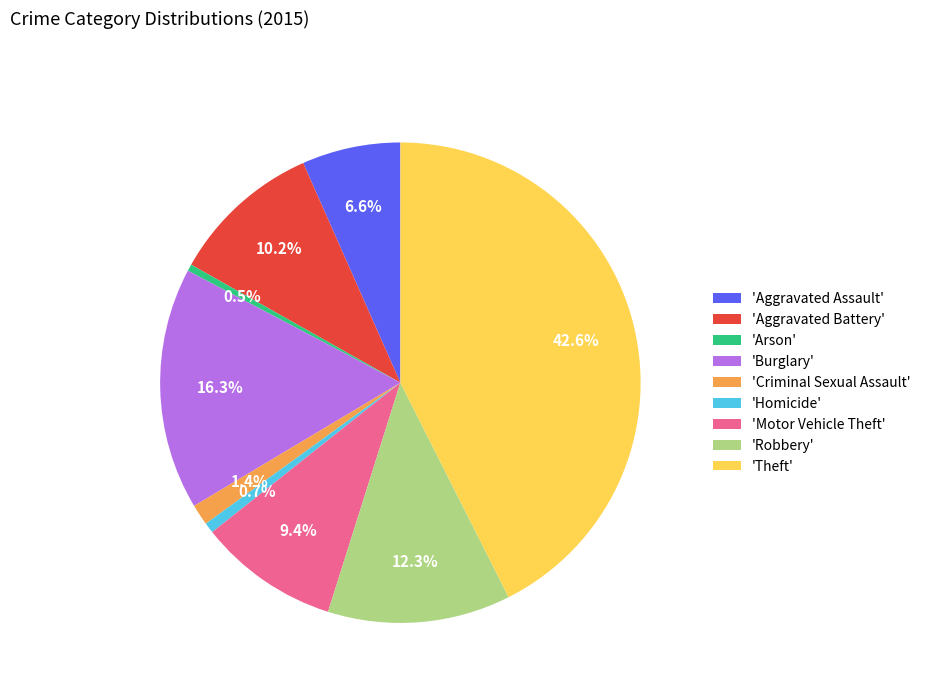

How many segments does this pie chart have?

9